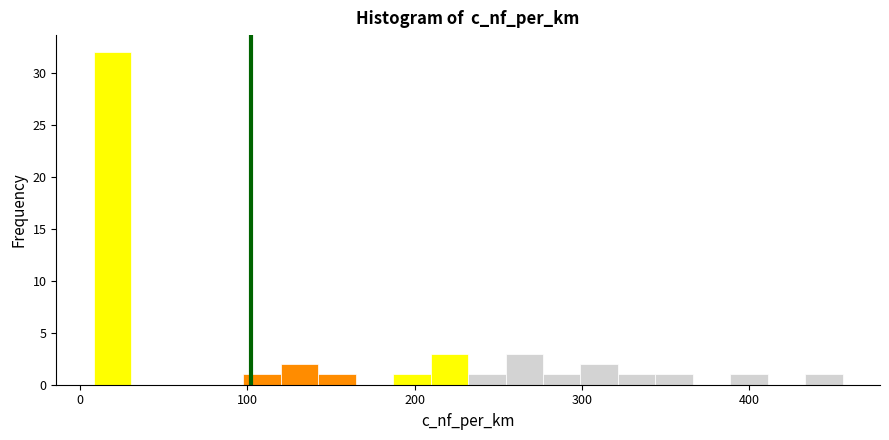

Around what value on the x-axis is the tallest bar? Give the approximate position of its centre, as read against the axis.

20